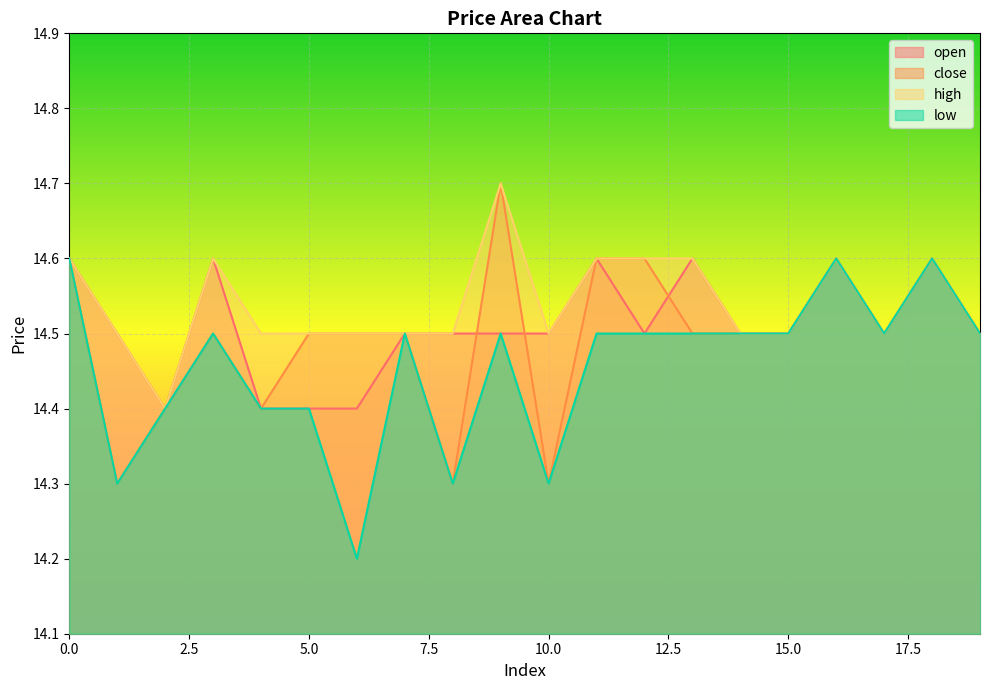

In high, how many points are lower than both neighbors (excluding endpoints)?

3